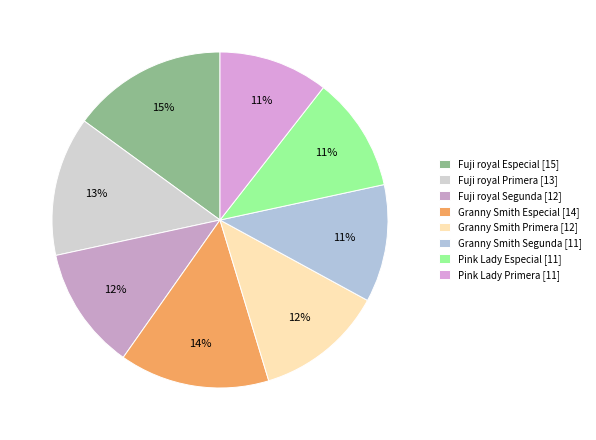

To the nearest percent, what is the average slice percentage?

12%